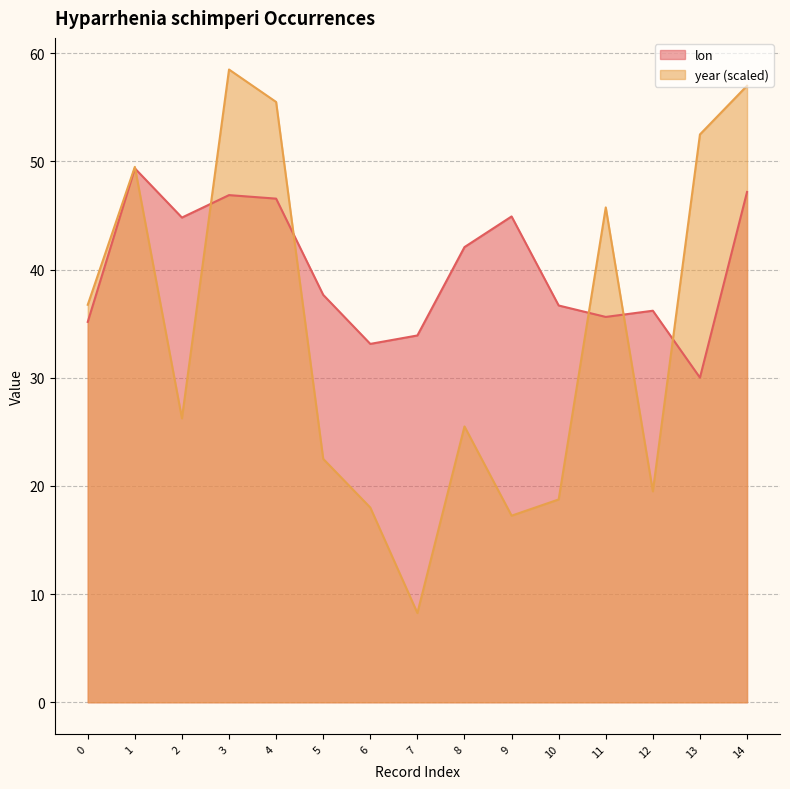

How many lines are shown in the chart?

2